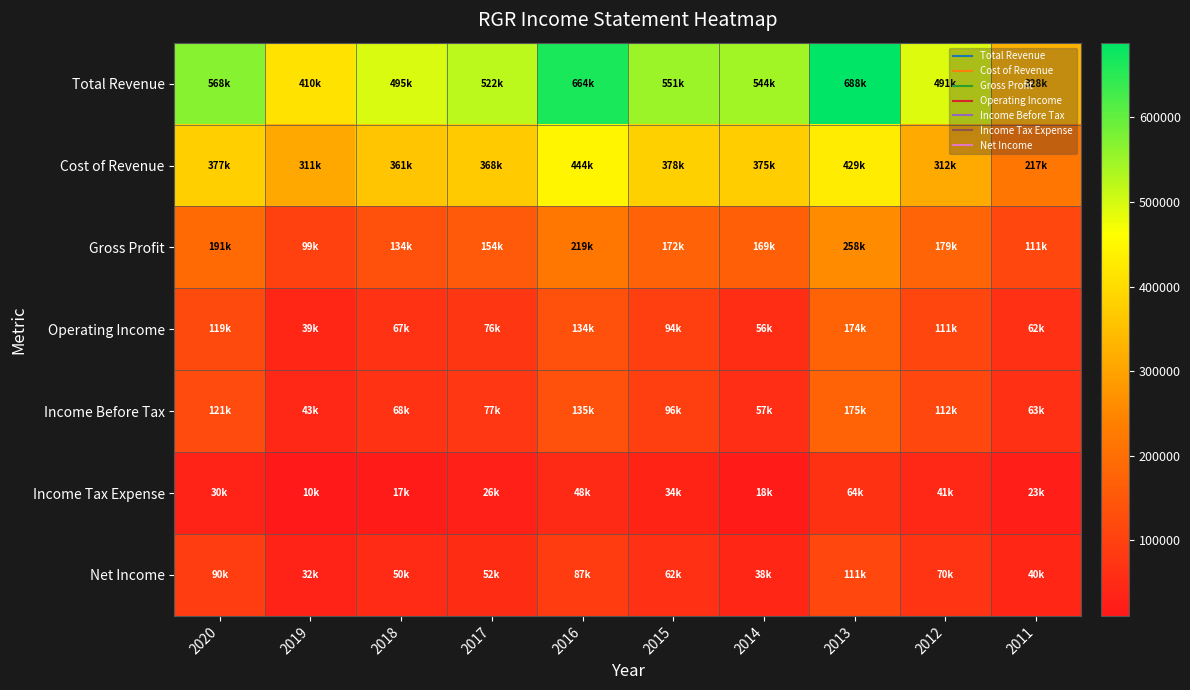

Between 2017 and 2012, which is larger?

2017